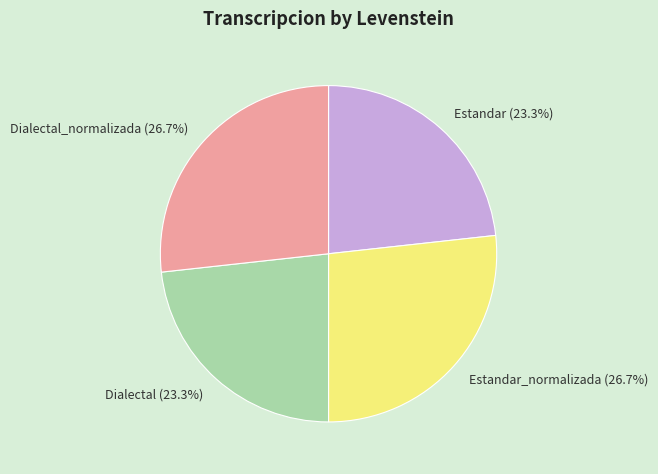

Which has a higher value, Dialectal or Estandar_normalizada?

Estandar_normalizada